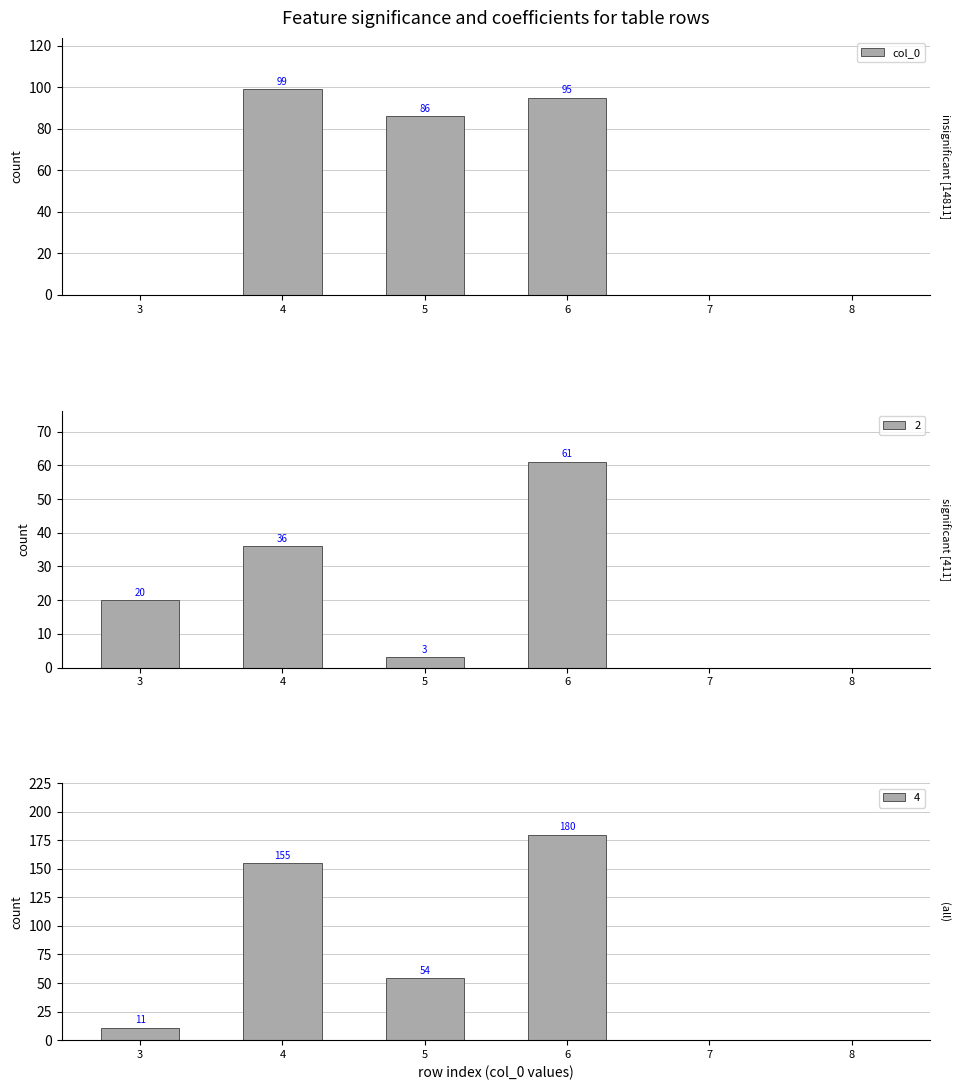

What is the sum of the values at 3 and 6?

95